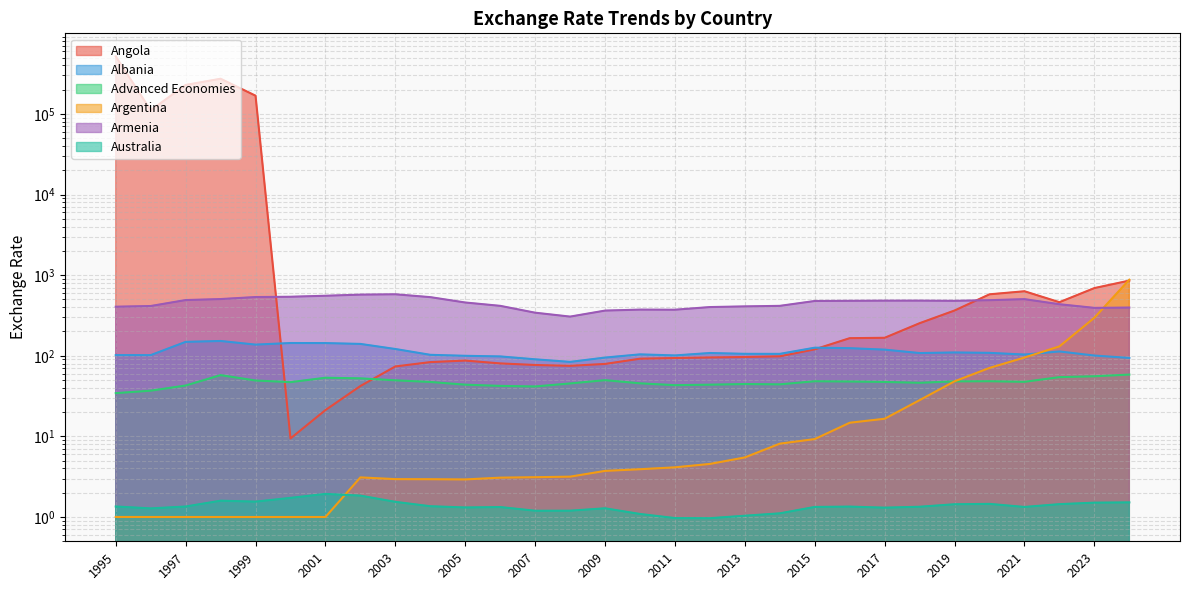

At which label does Argentina reach its peak?

2024